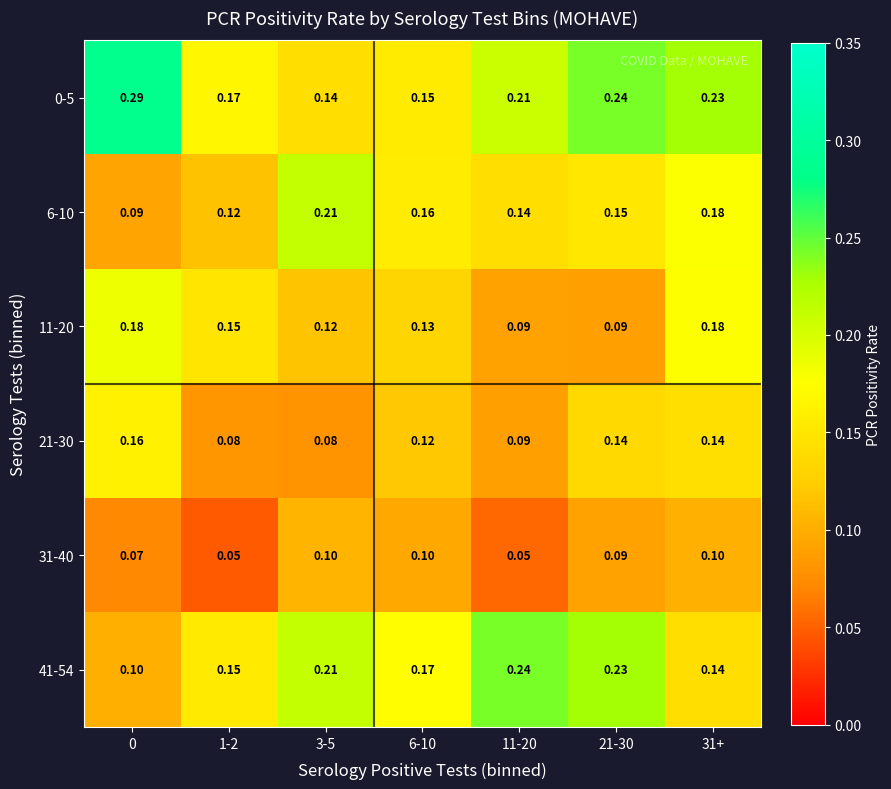

Is the value of 0-5 at 1-2 greater than the value of 11-20 at 11-20?

Yes